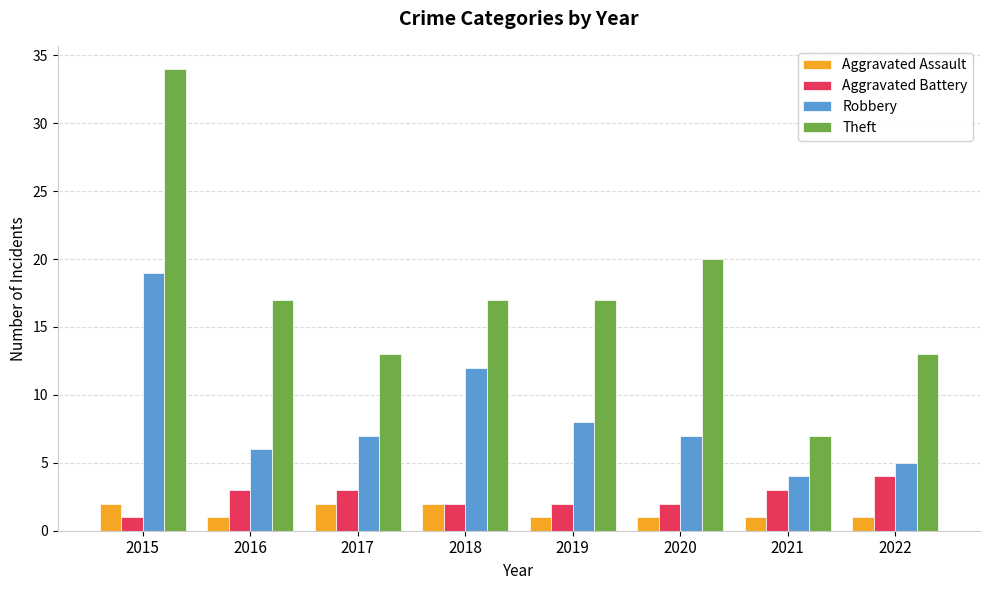

At which category does the chart reach its peak across all series?

2015